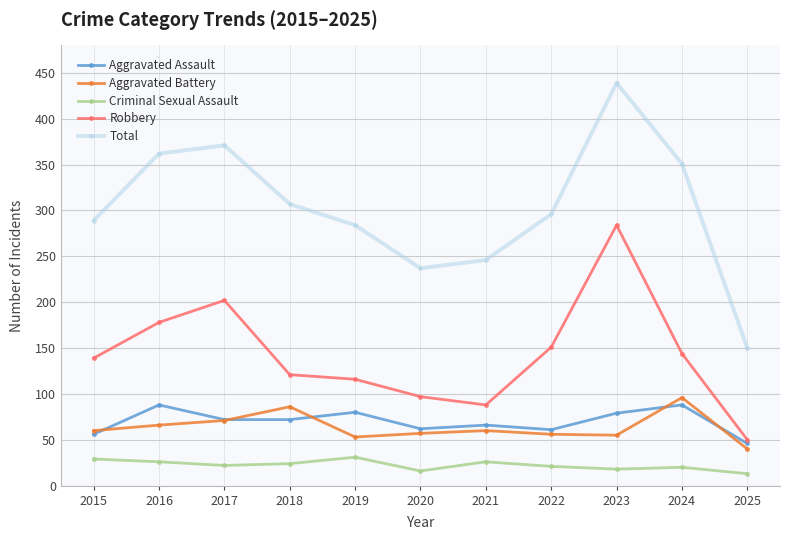

Is it true that Robbery equals 38 at 2019?

False